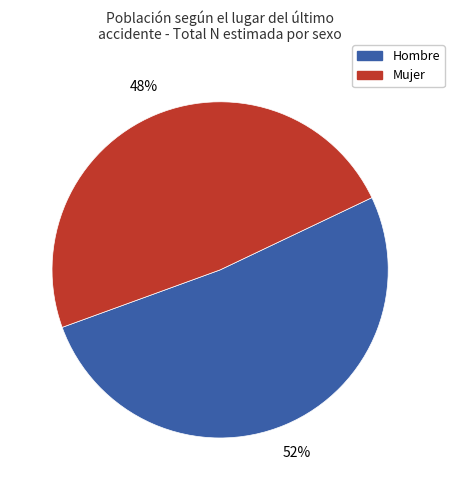

Is there any slice that represents more than half of the pie?

Yes